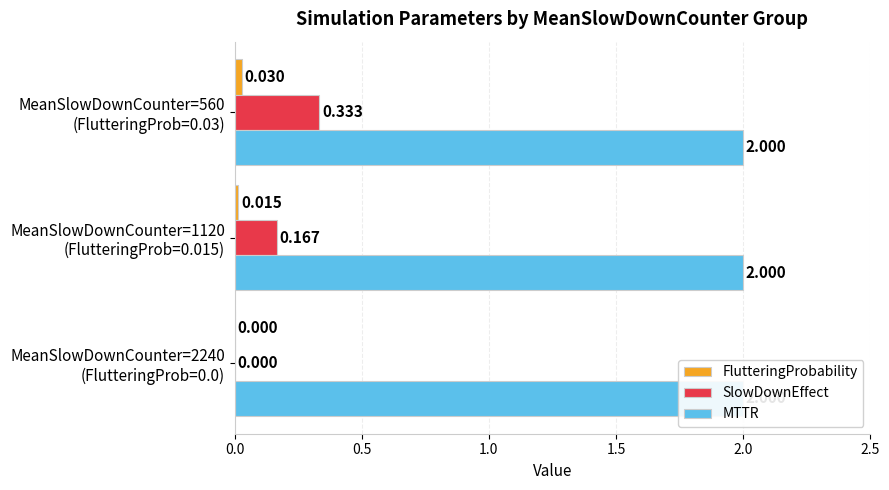

The SlowDownEffect series shows 0.2 at MeanSlowDownCounter=560 (FlutteringProb=0.03). True or false?

False